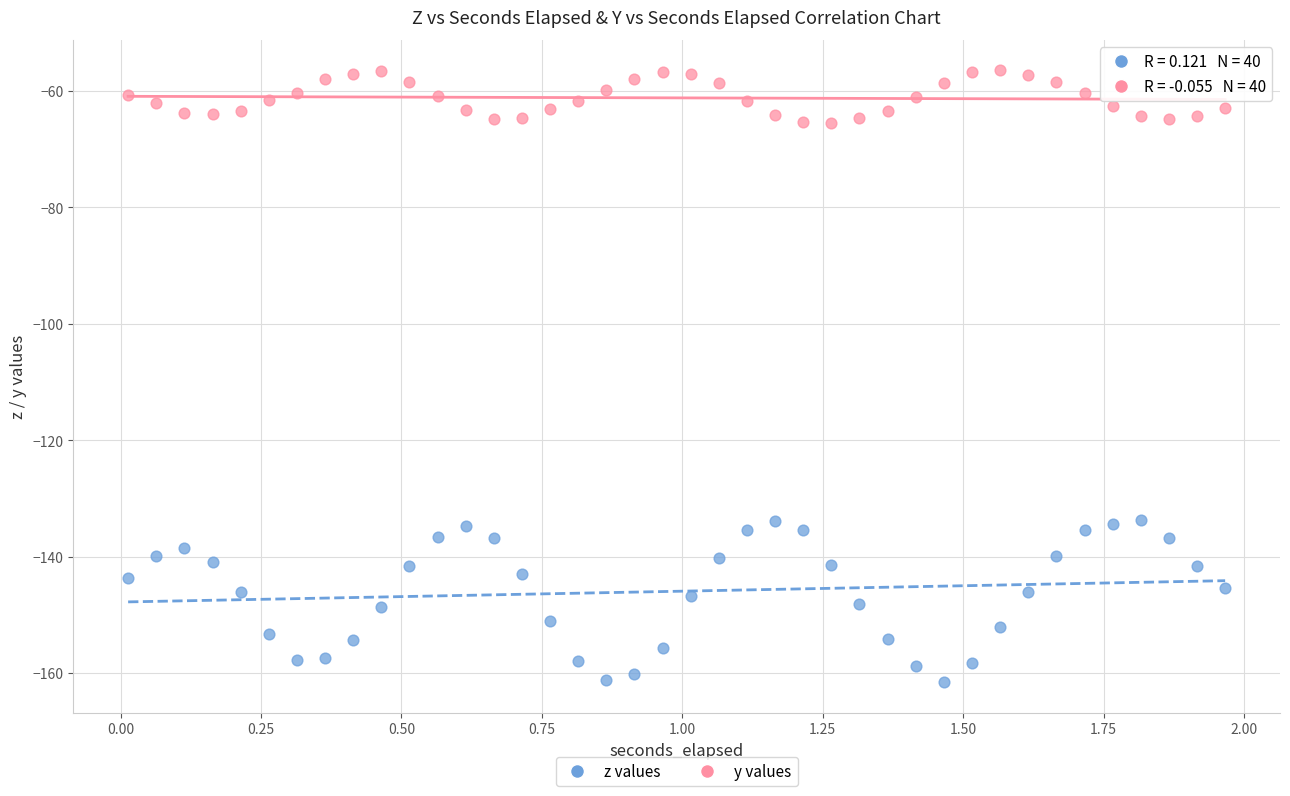

Which series has the widest spread of Y values?

z values